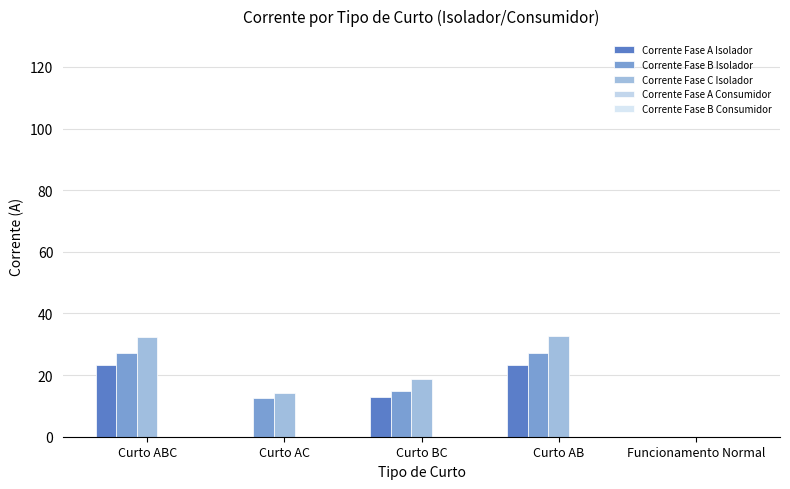

Count the number of data series in this chart.

3